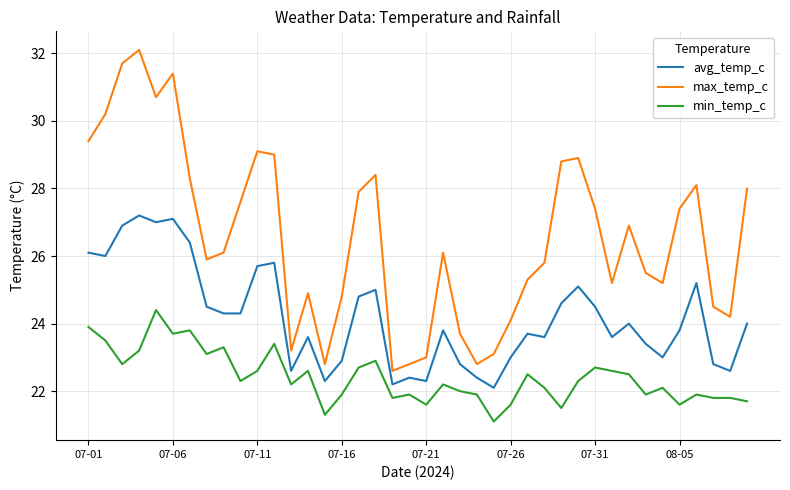

What is the difference between the maximum and minimum values in the avg_temp_c series?

5.1